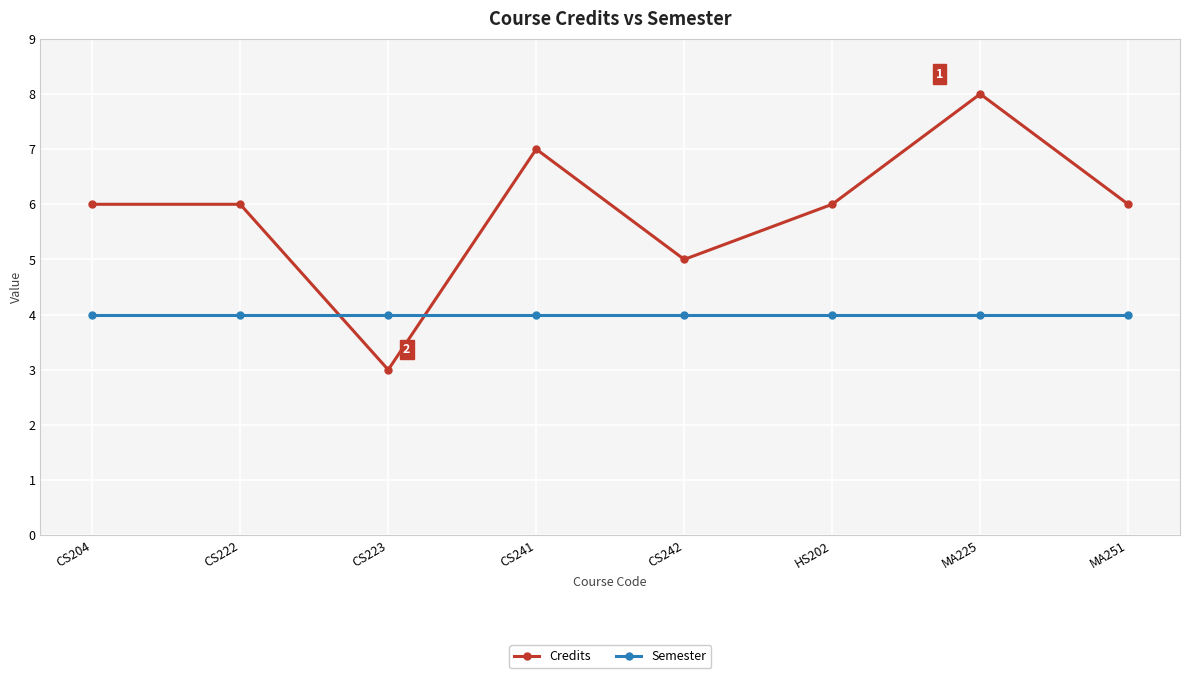

What is the minimum value for Semester?

4